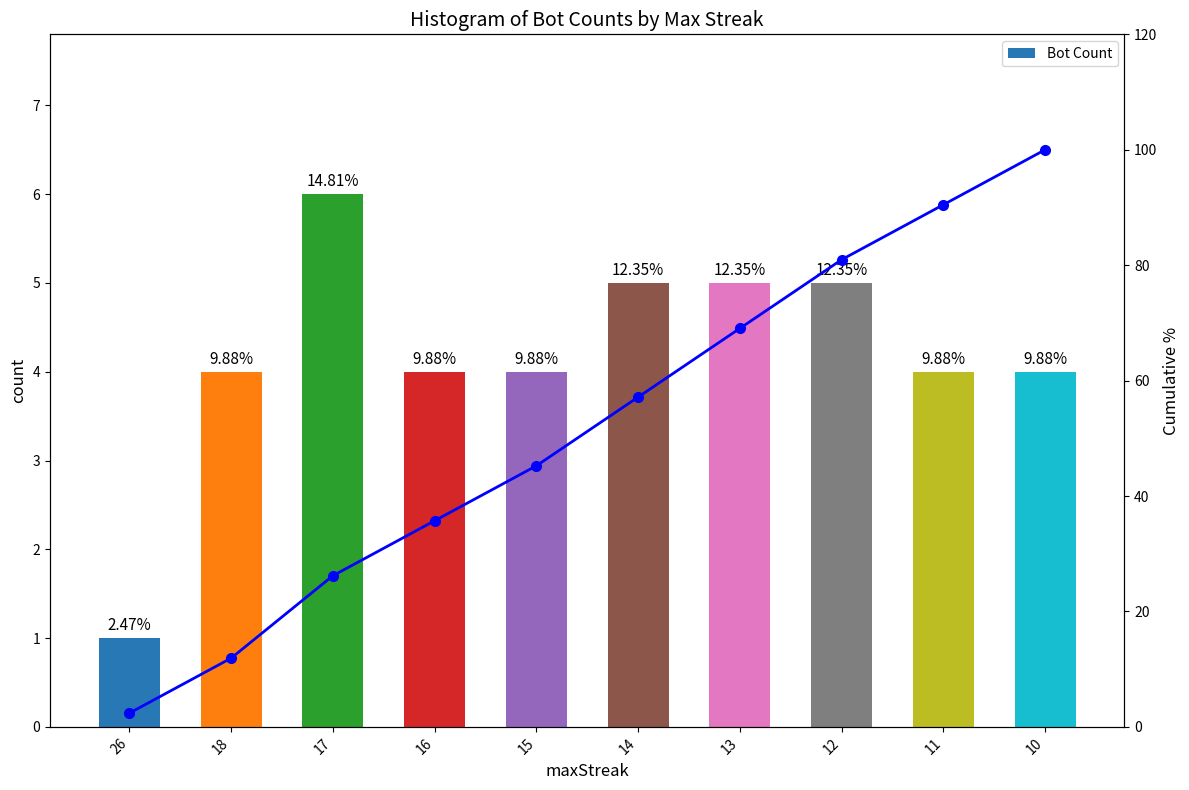

Rank the categories by Bot Count value from highest to lowest.

17, 14, 13, 12, 18, 16, 15, 11, 10, 26